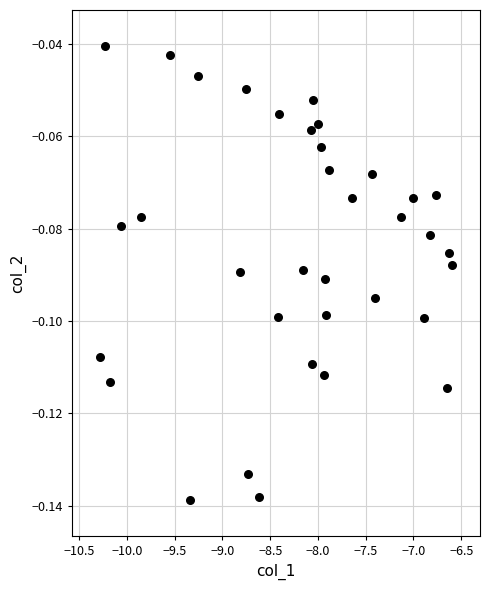

What is the range of X values (max minus min)?

3.7